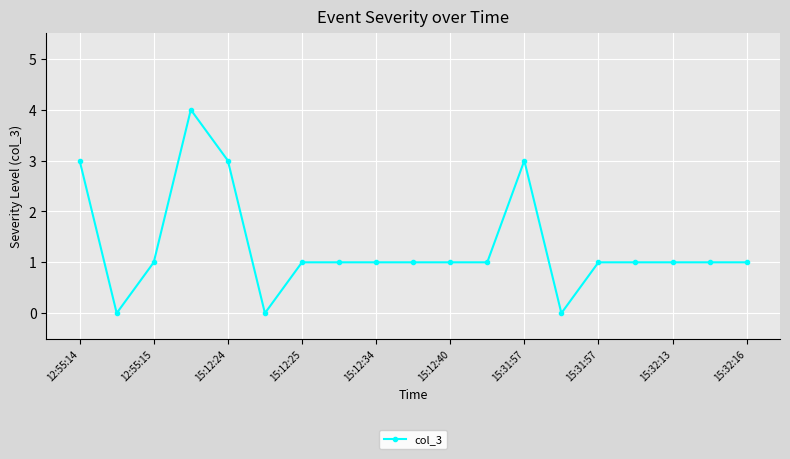

What is the difference between the second highest and minimum values?

3